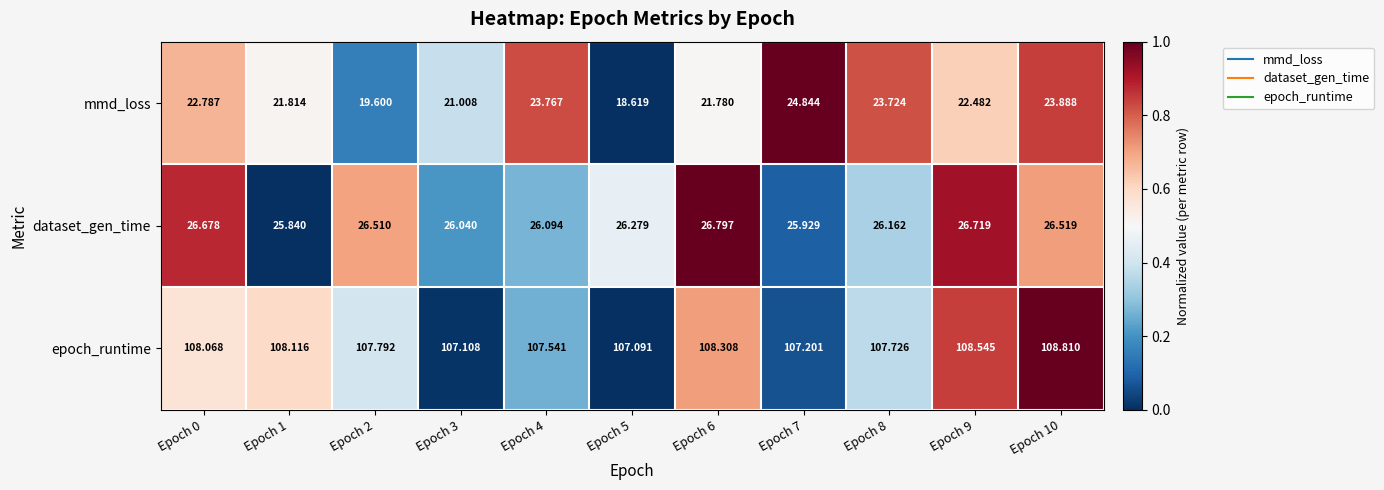

At Epoch 10, list the series in order from smallest to largest.

mmd_loss, dataset_gen_time, epoch_runtime